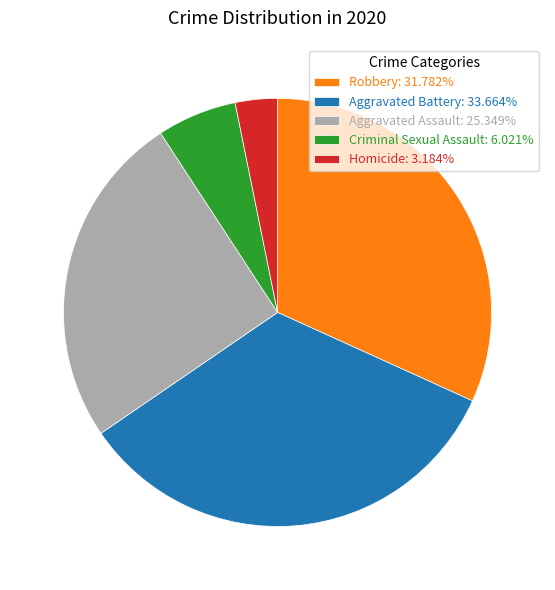

Does any single category account for the majority?

No